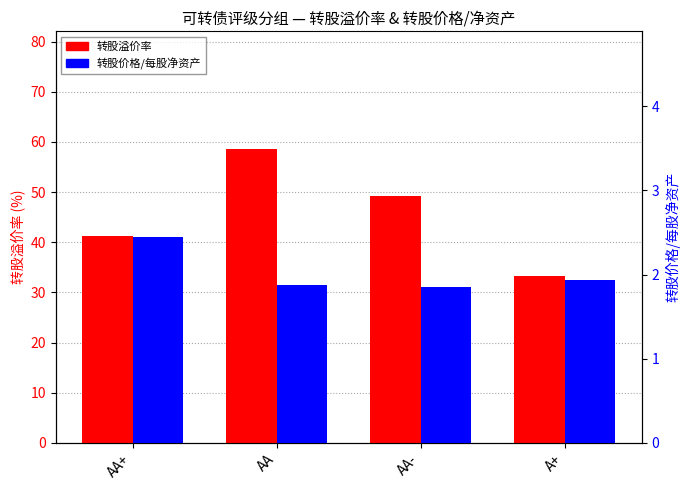

Which series has the largest total across all categories?

转股溢价率